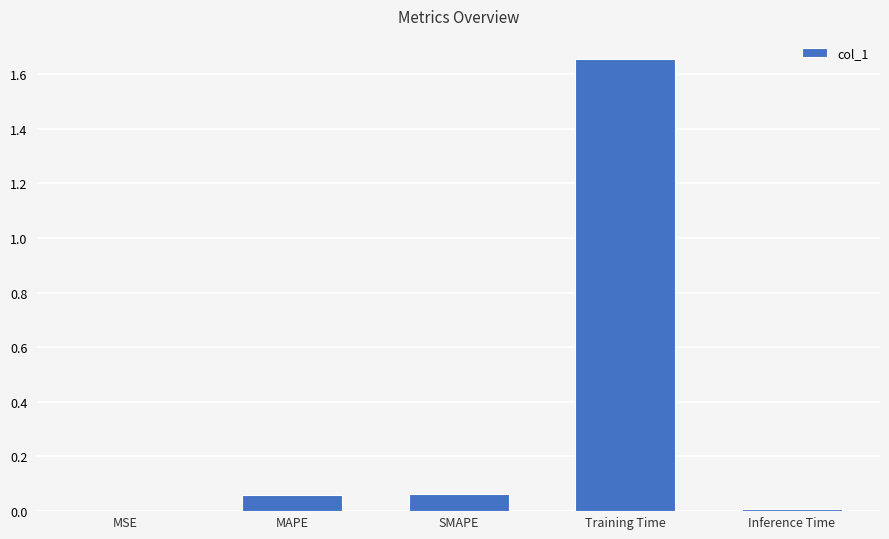

What is the sum of all values?

1.8